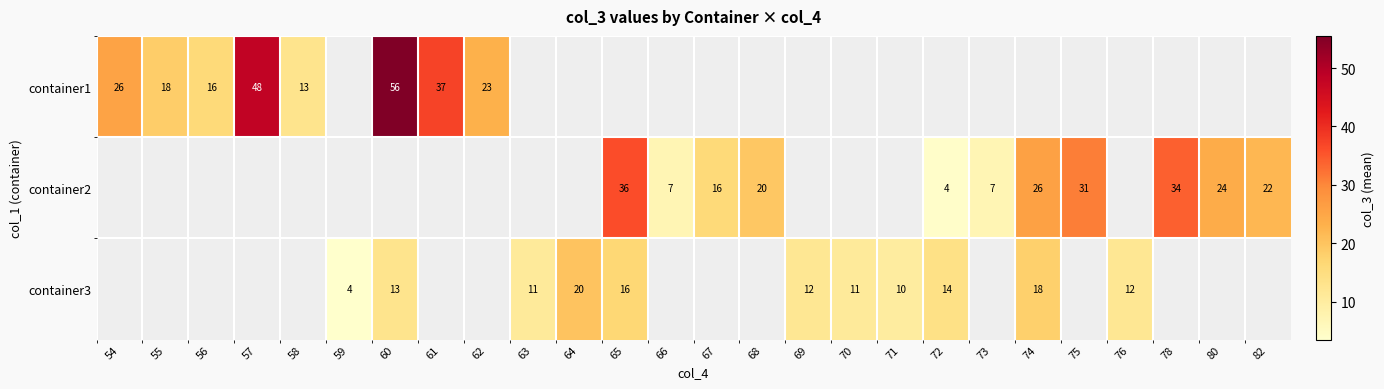

The value of container1 at 54 is 26.0. True or false?

True